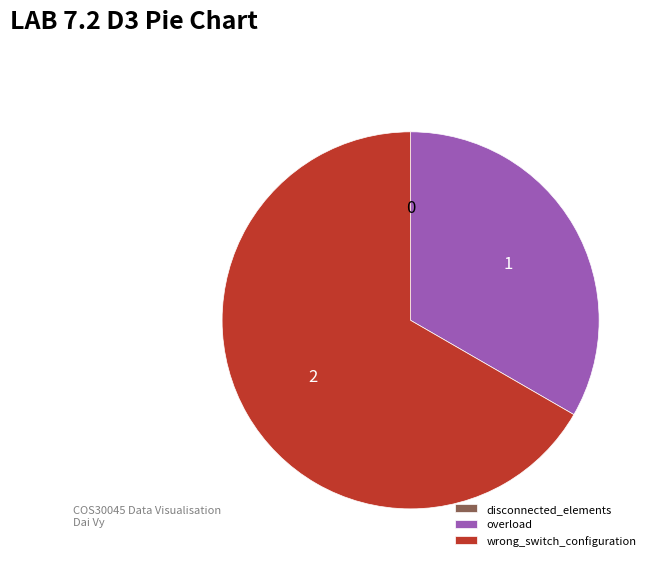

The overload slice represents 24% of the pie. True or false?

False